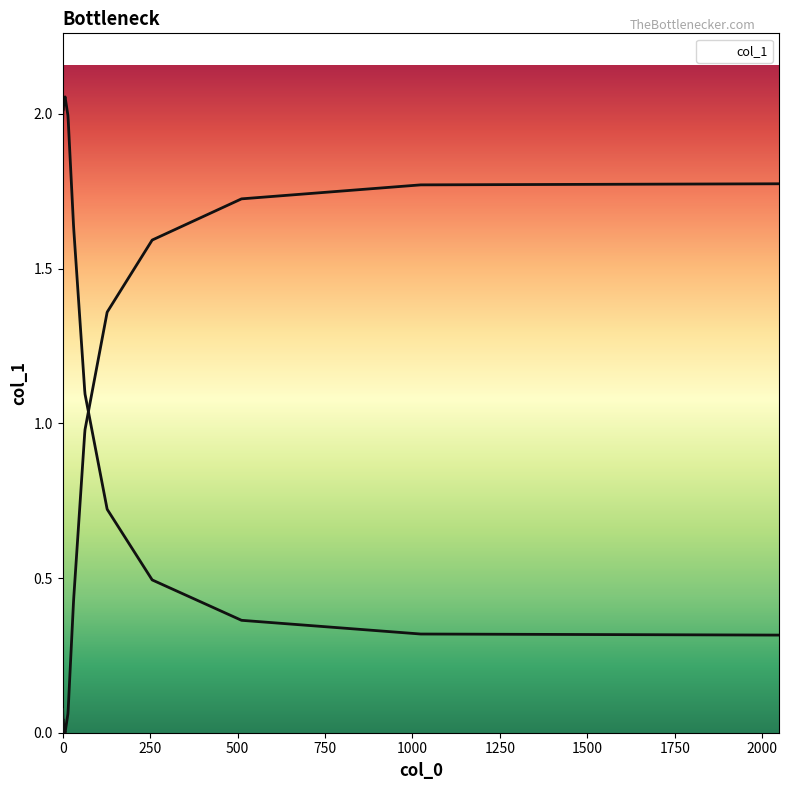

Does the chart have visible grid lines?

No